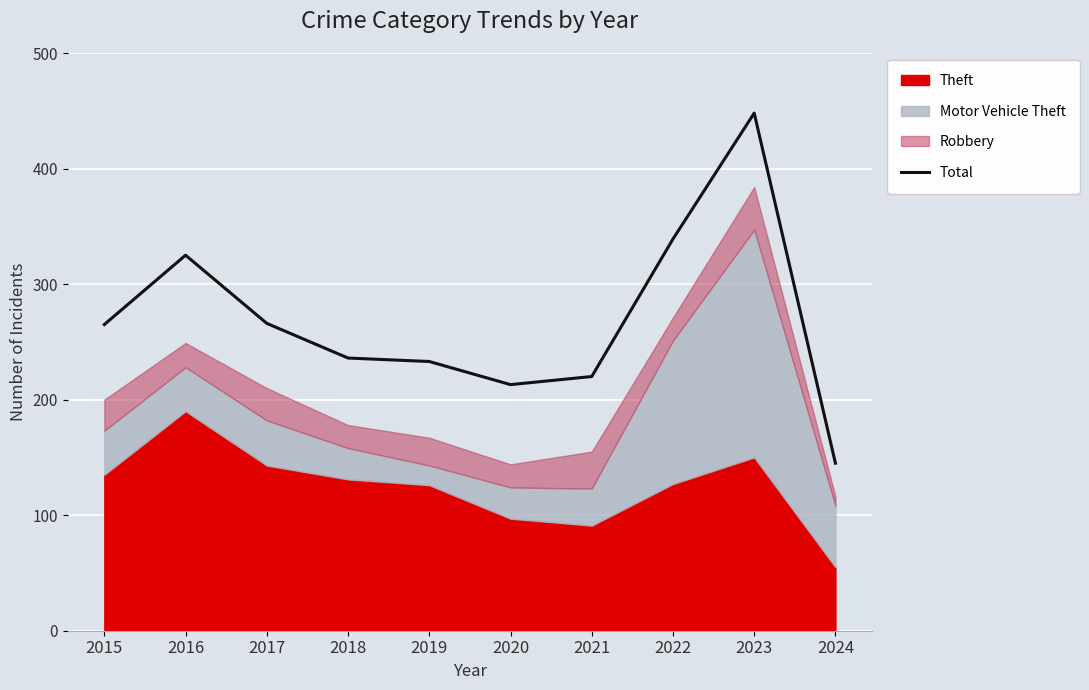

The chart shows a value of 128 at 2015. True or false?

False